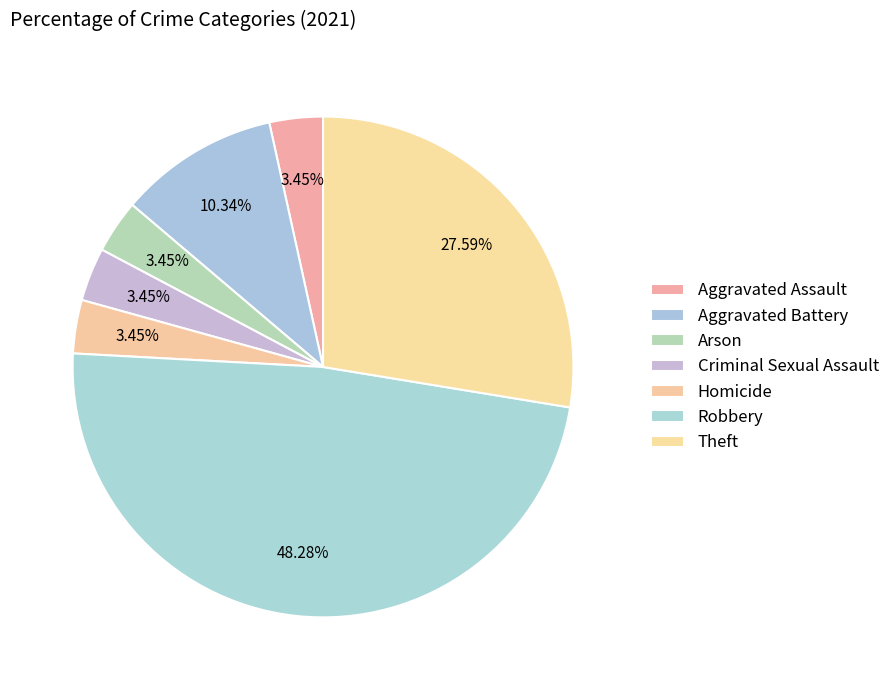

To the nearest percent, what is the difference between the Aggravated Battery and Homicide slice percentages?

7%